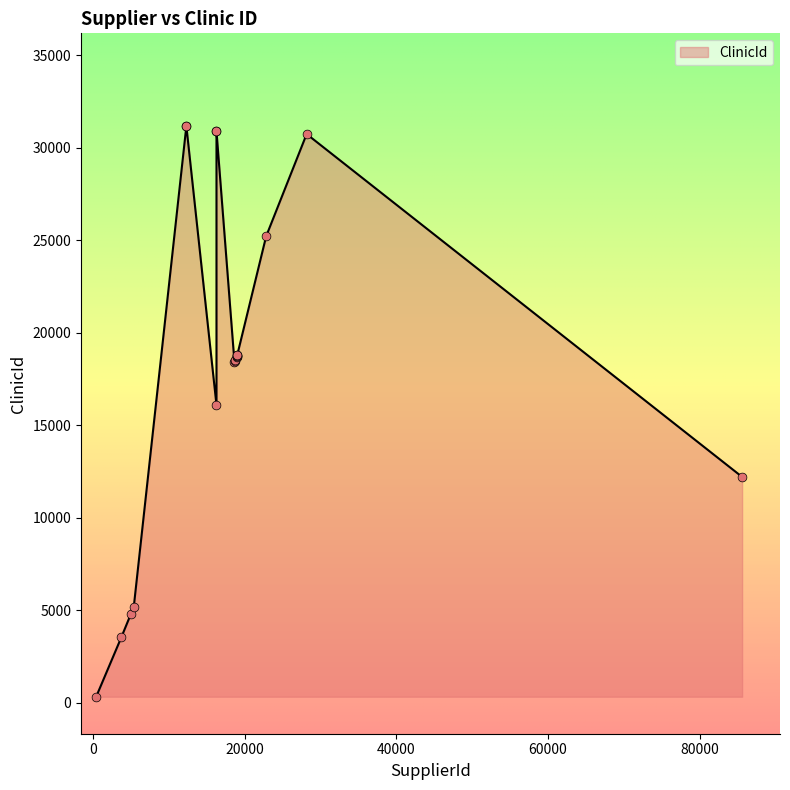

Which has a higher value, 18986 or 16252?

16252